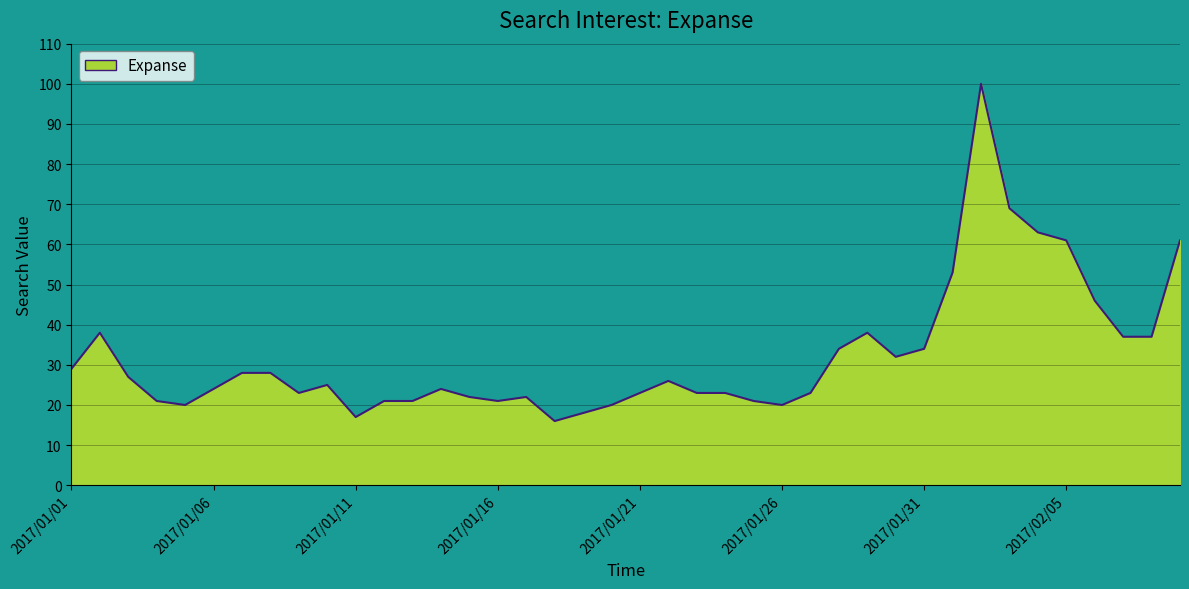

What is the difference between the maximum and minimum values?

84